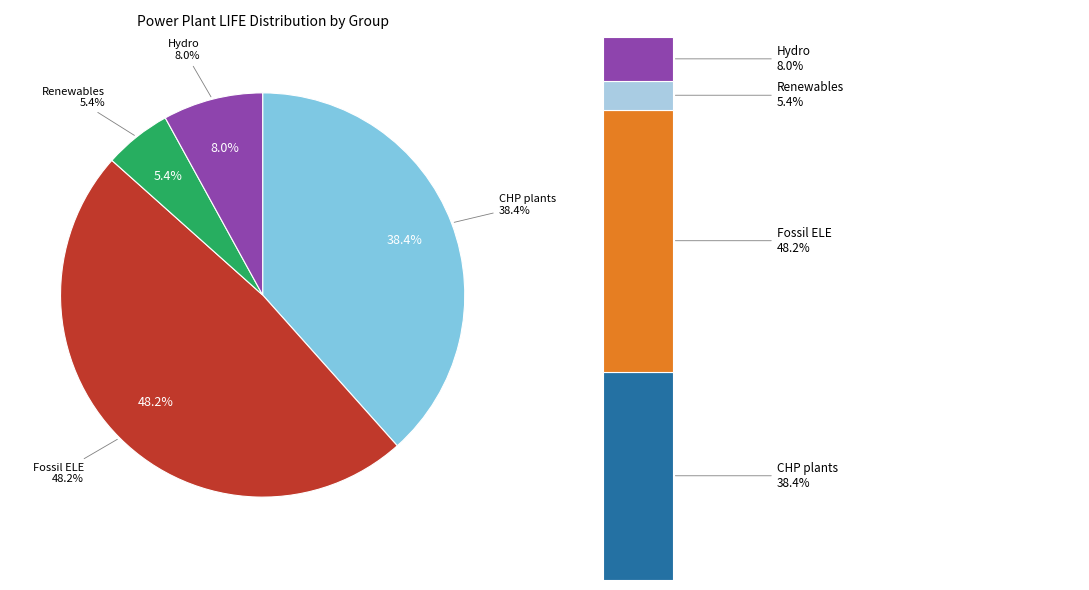

Is EEPP_HFO_thermal the majority of the pie?

No